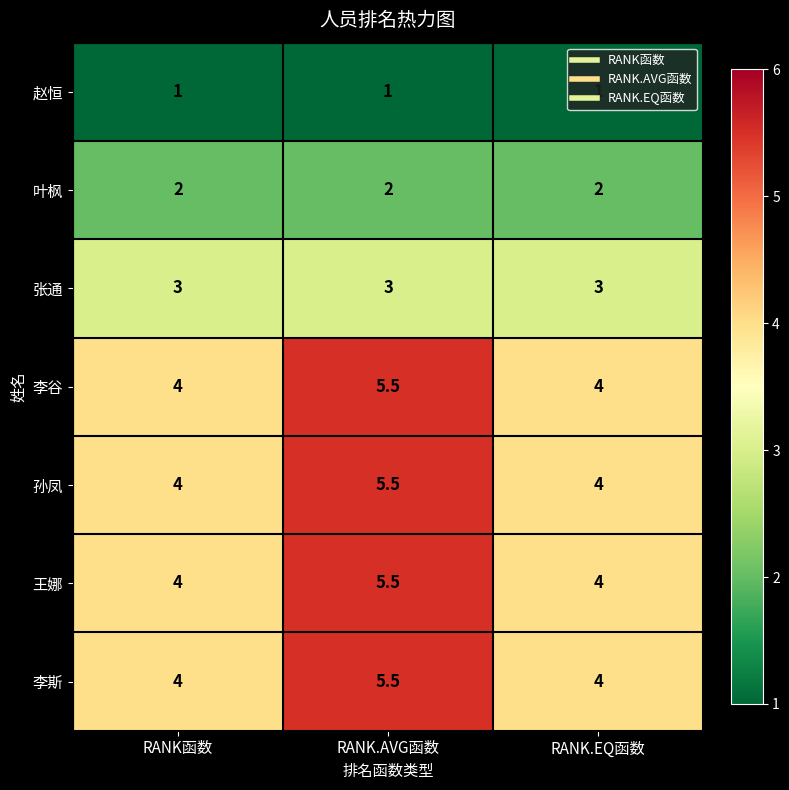

At which category is the sum across all series the highest?

RANK.AVG函数